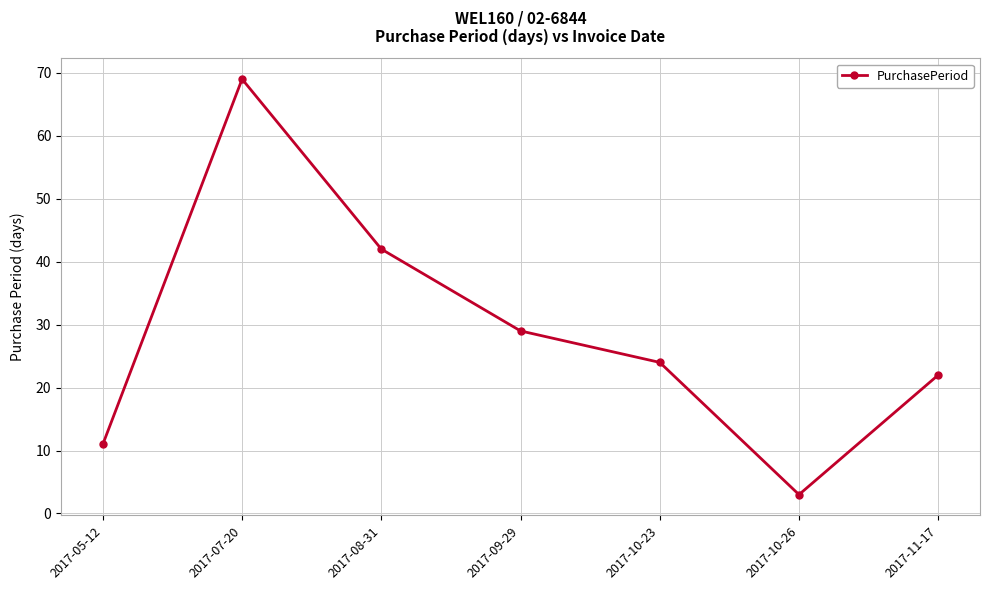

How many data points are less than 24?

3